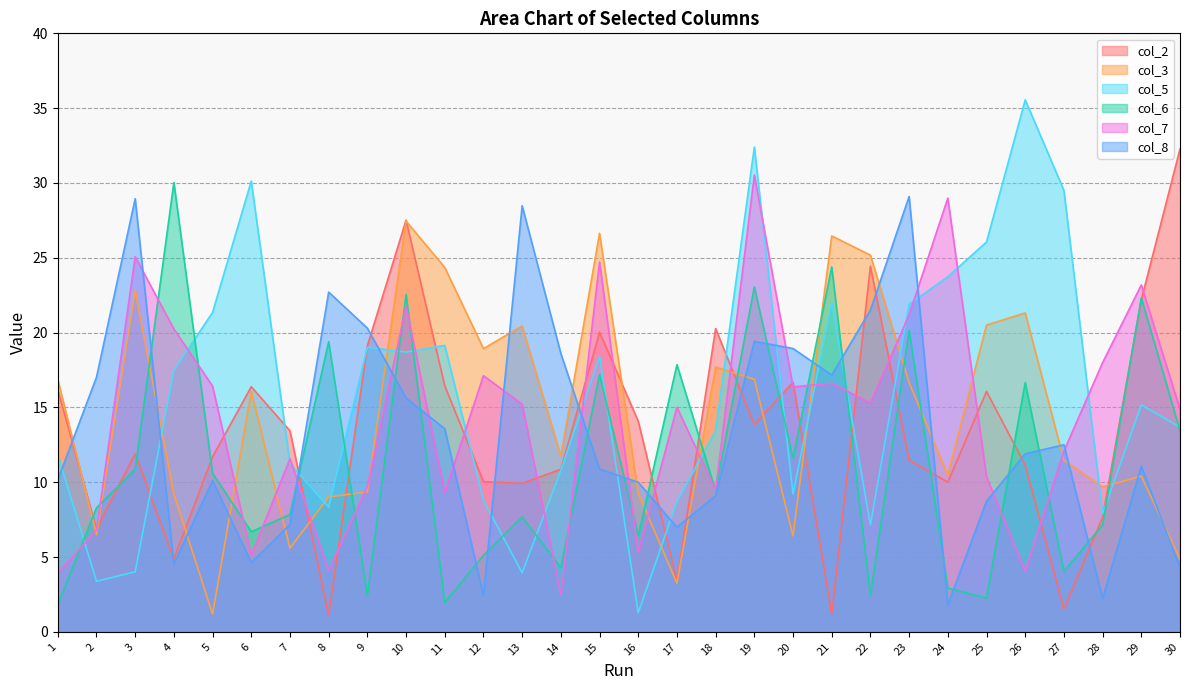

At which category is the sum across all series the highest?

19